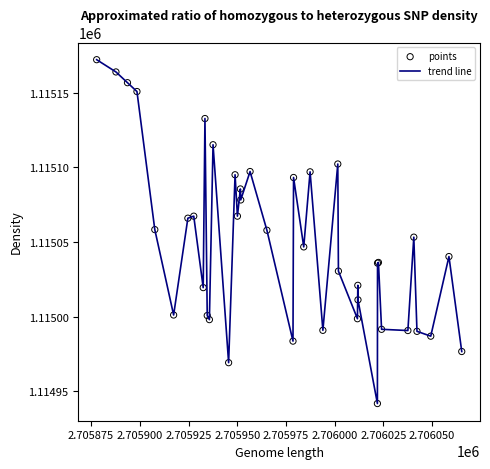

What is the smallest value displayed?

1114941.8